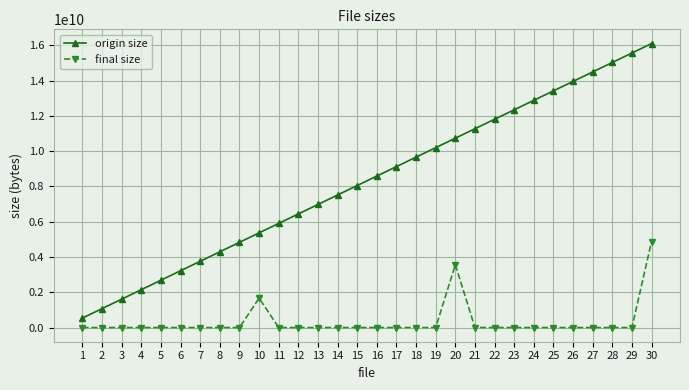

Which series changed the most between 4 and 24?

origin size